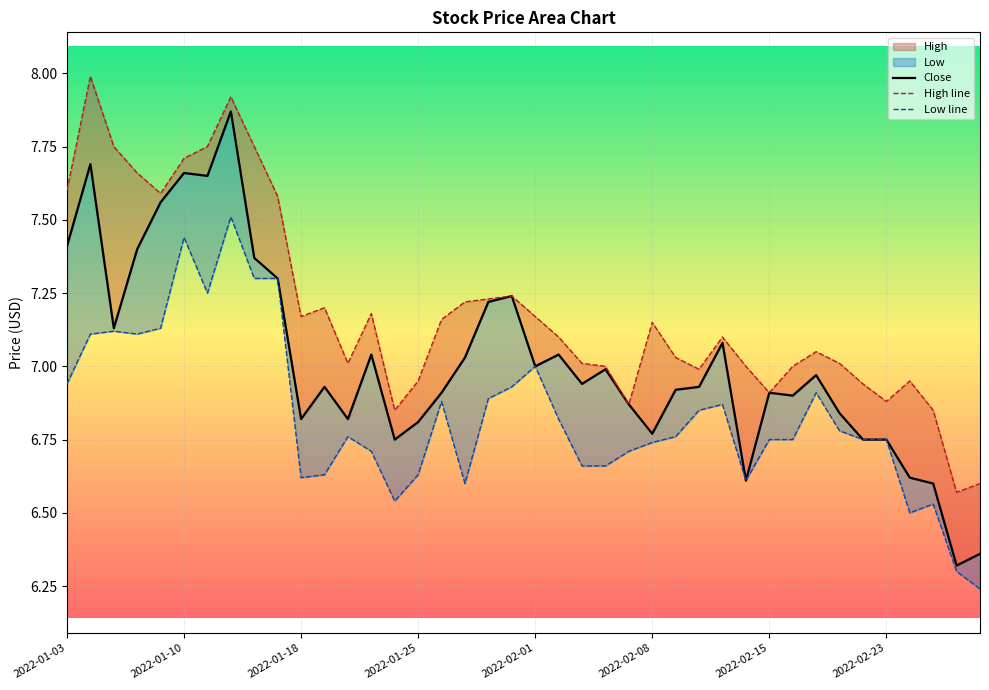

Does the chart display data point markers on the line(s)?

No